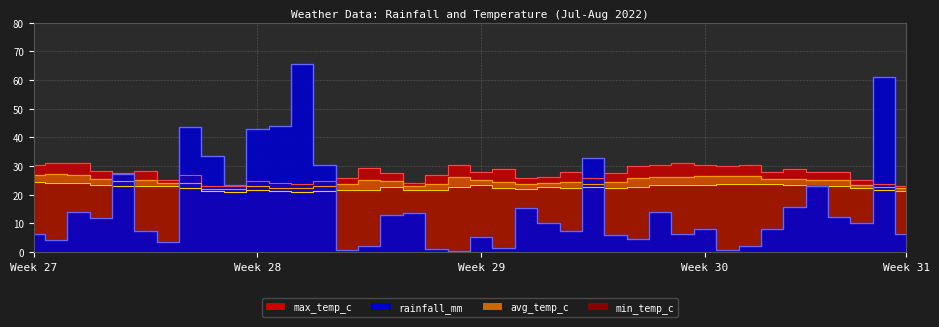

What is the difference between the max_temp_c values at 2022-07-03 and 2022-07-29?

0.8